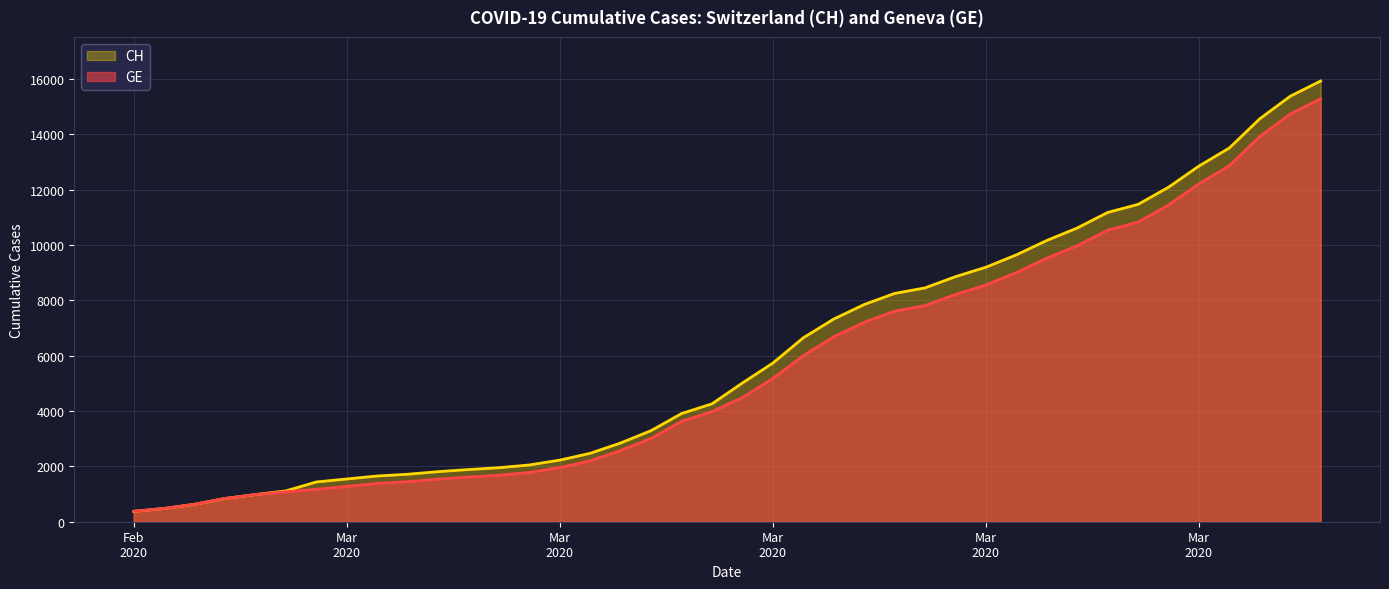

What position from the left is 2020-03-21?

26